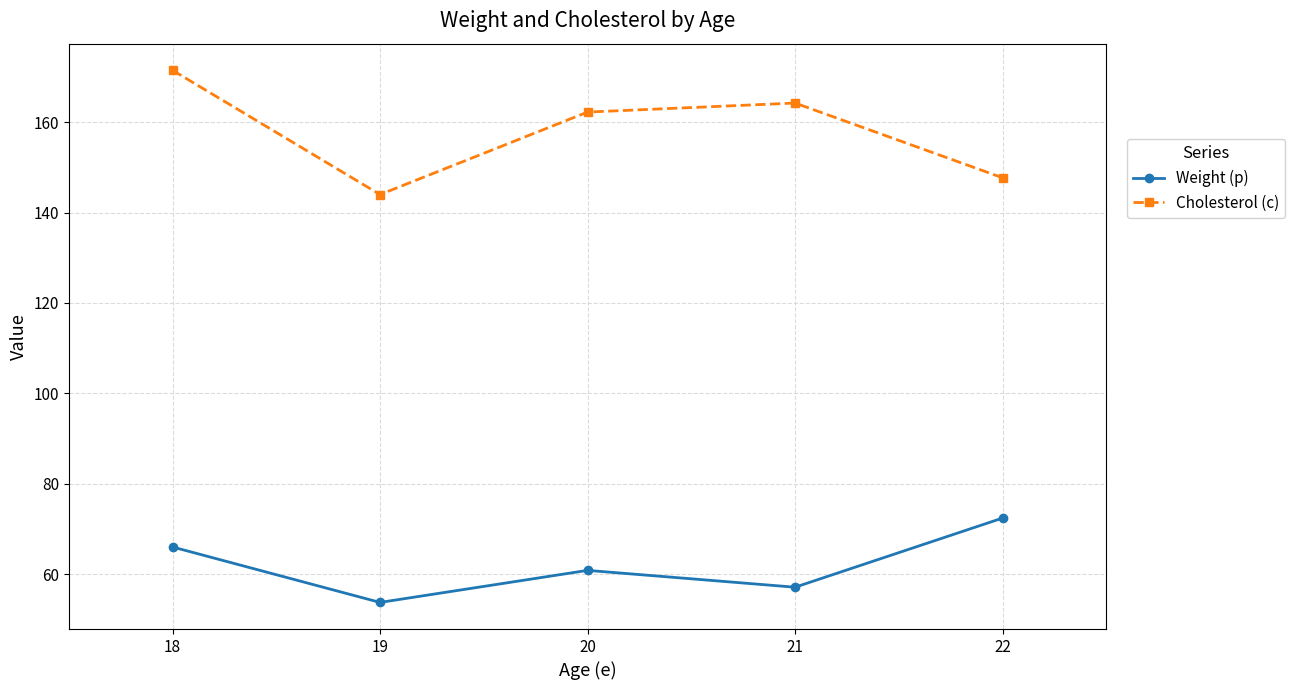

True or false: Weight (p) and Cholesterol (c) cross at least once.

False